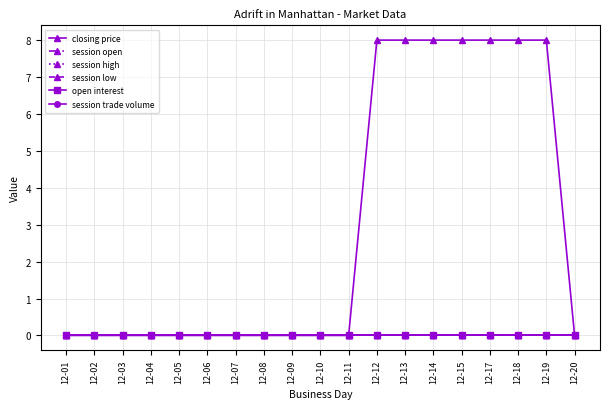

Does the chart have visible grid lines?

Yes